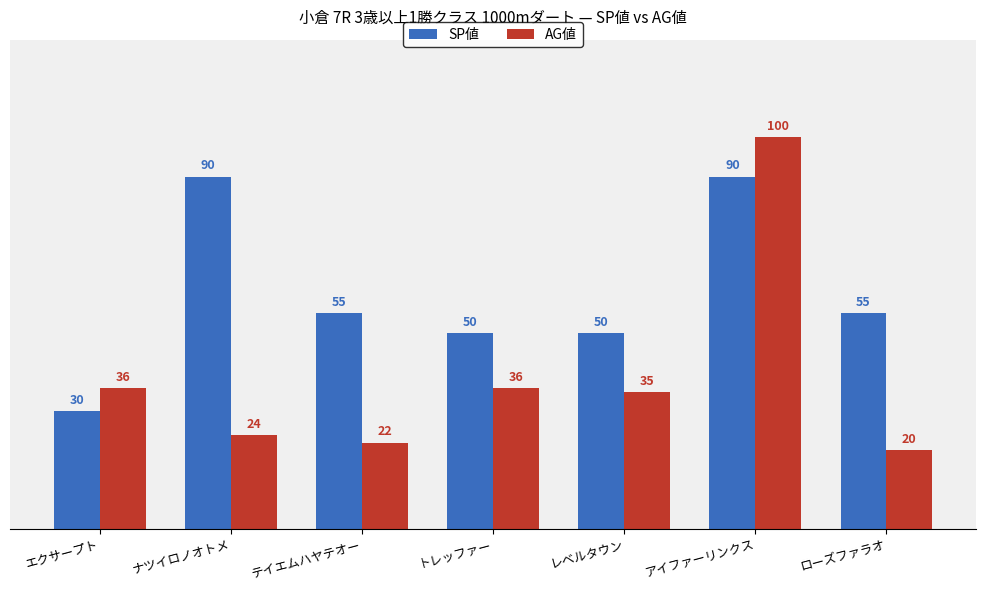

What is the total value across all series at ナツイロノオトメ?

114